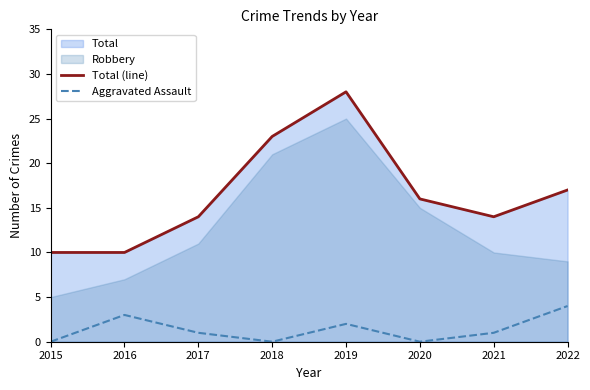

Which category has the lowest value in the Aggravated Assault series?

2015